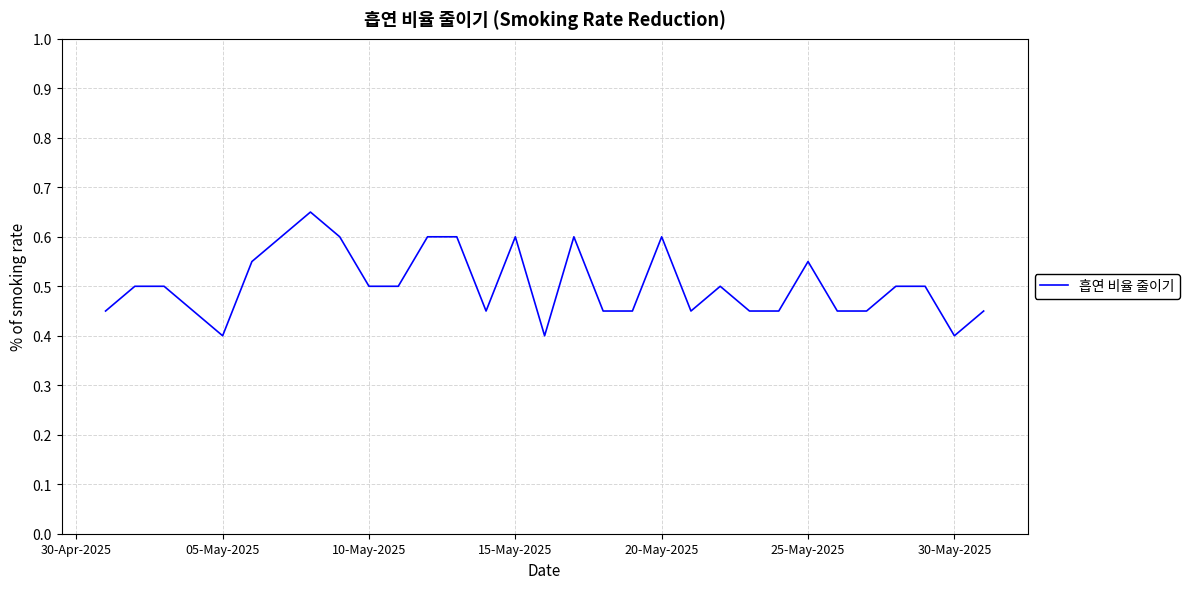

What is the smallest value displayed?

0.4